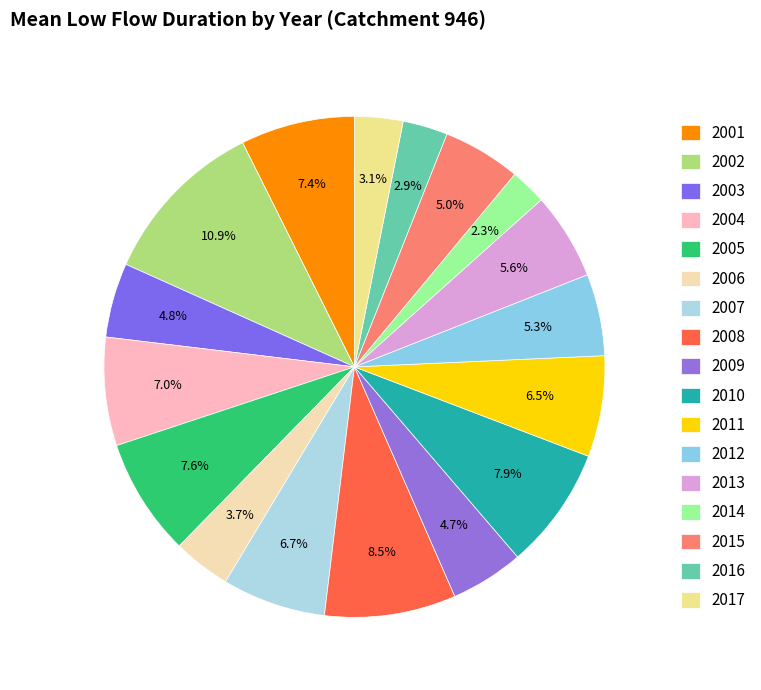

To the nearest percent, what is the average slice percentage?

6%